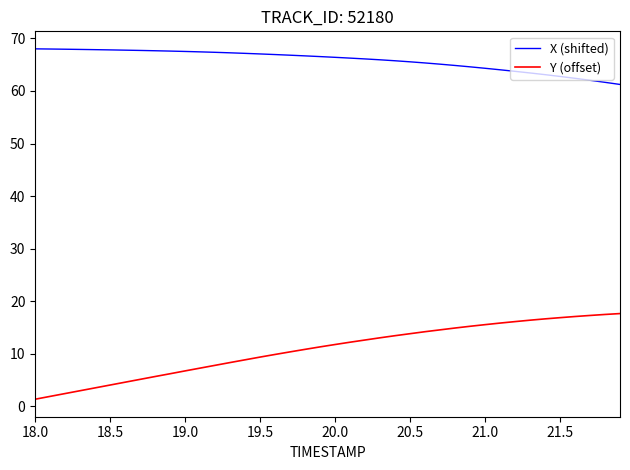

Which series has the largest range (max minus min)?

Y (offset)